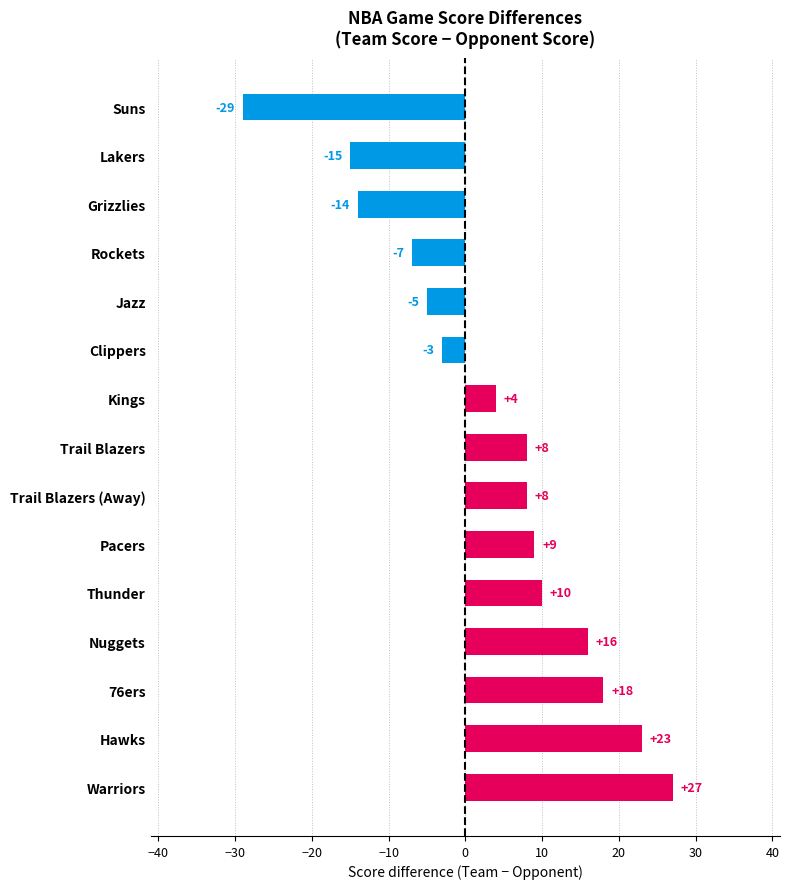

Between Grizzlies and Lakers, which is larger?

Grizzlies